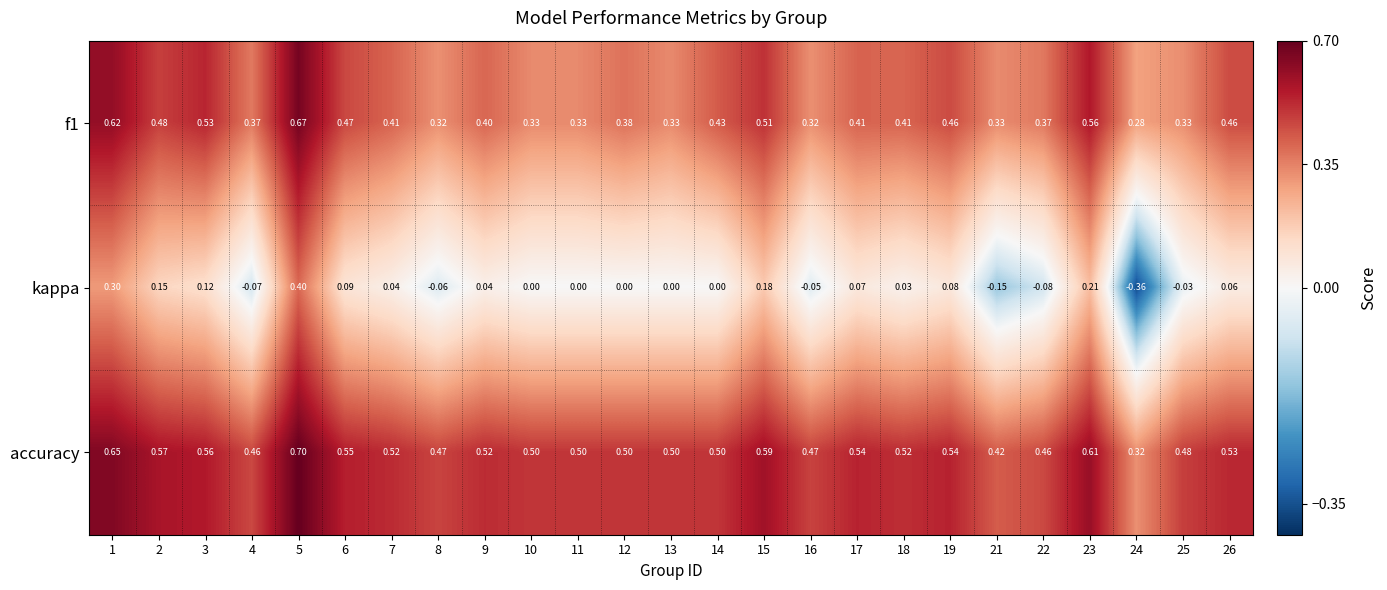

Count the number of data series in this chart.

3